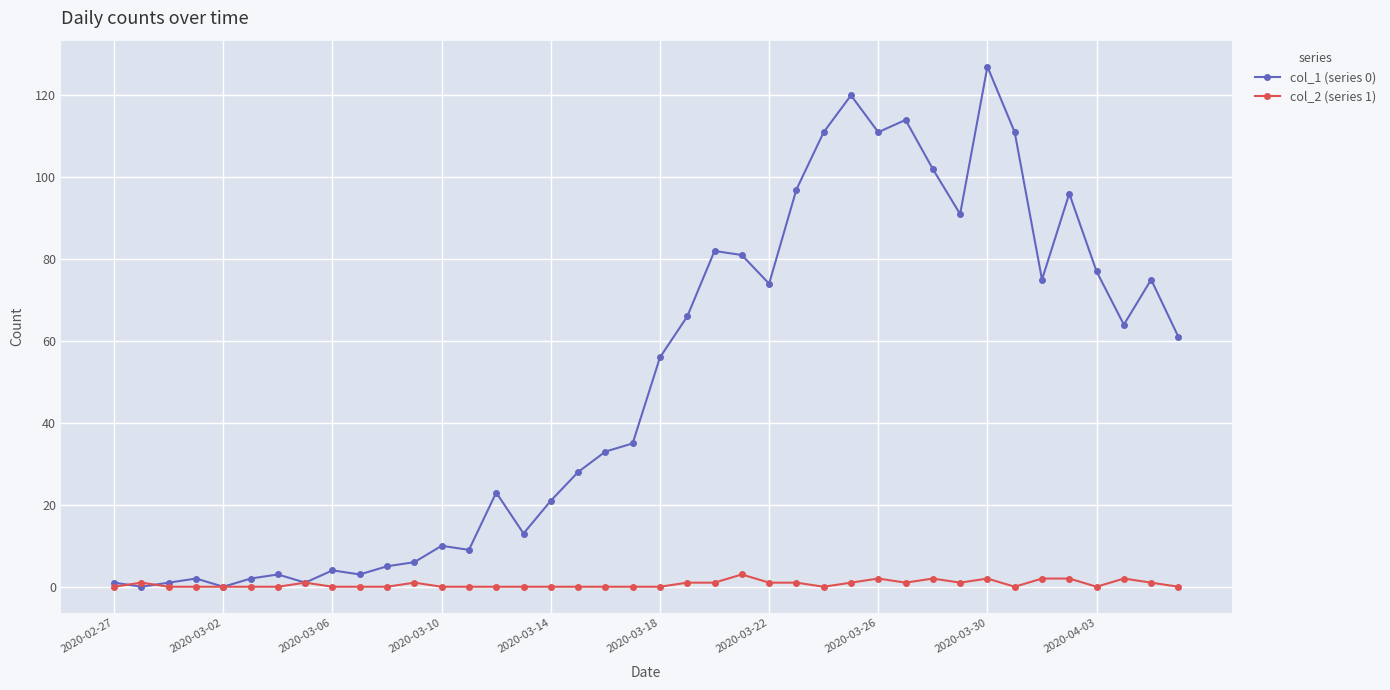

List the series in order of their overall mean, lowest first.

col_2 (series 1), col_1 (series 0)